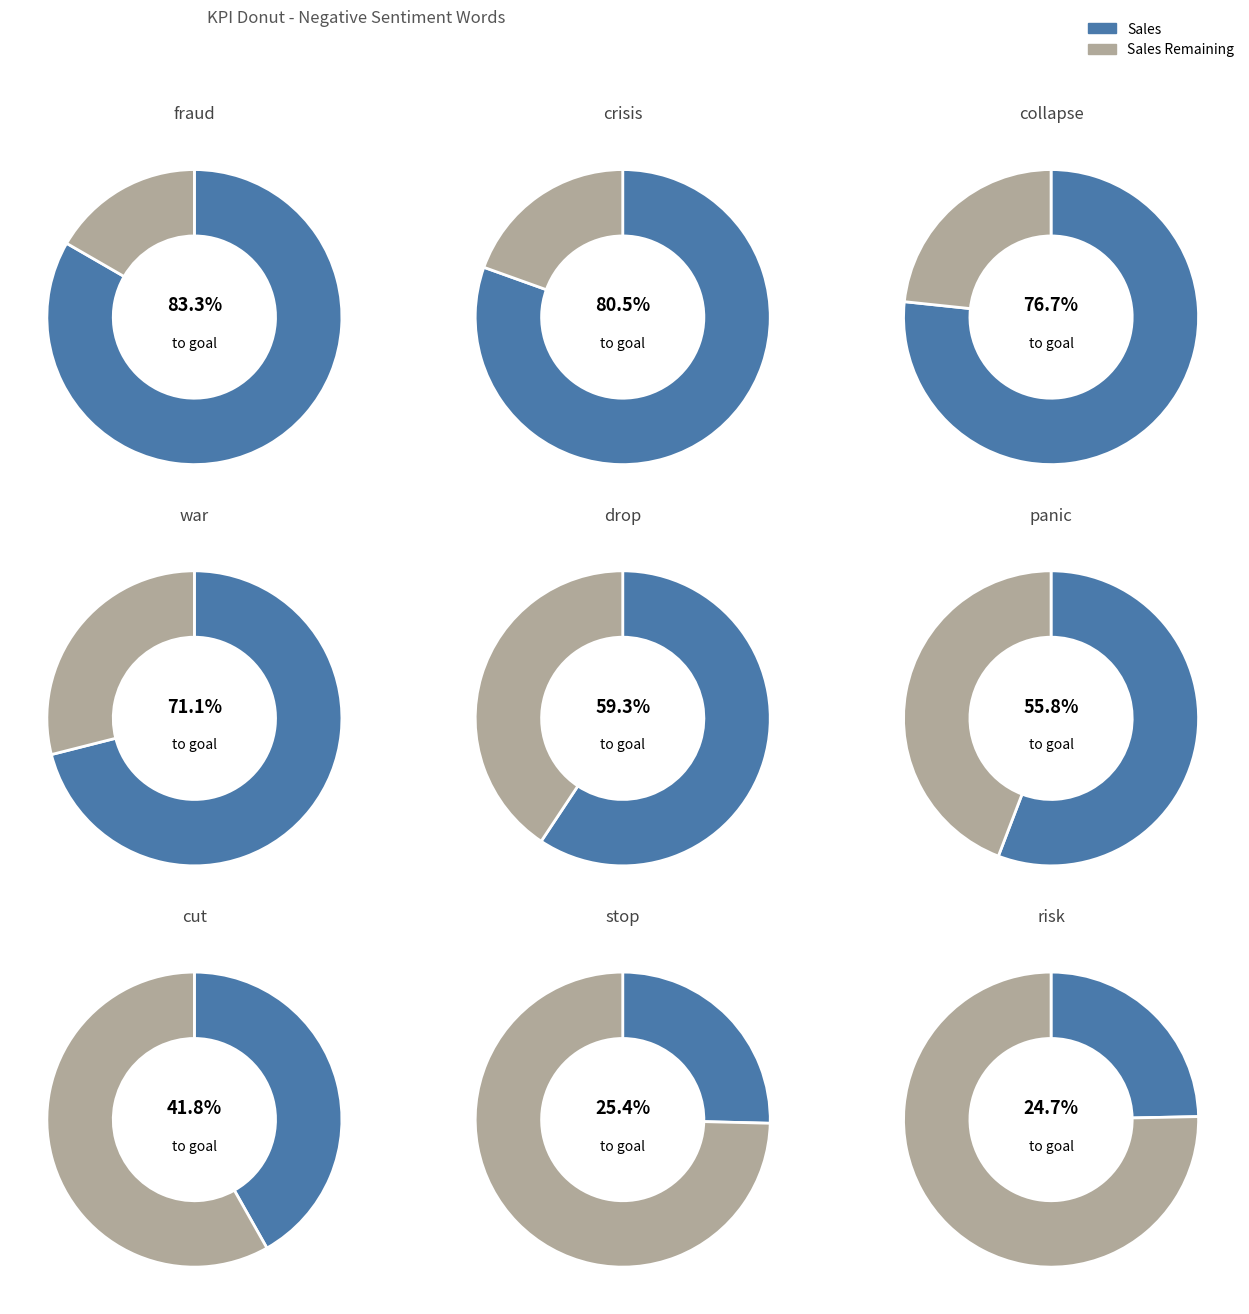

At risk, list the series in order from largest to smallest.

Sales Remaining, Sales